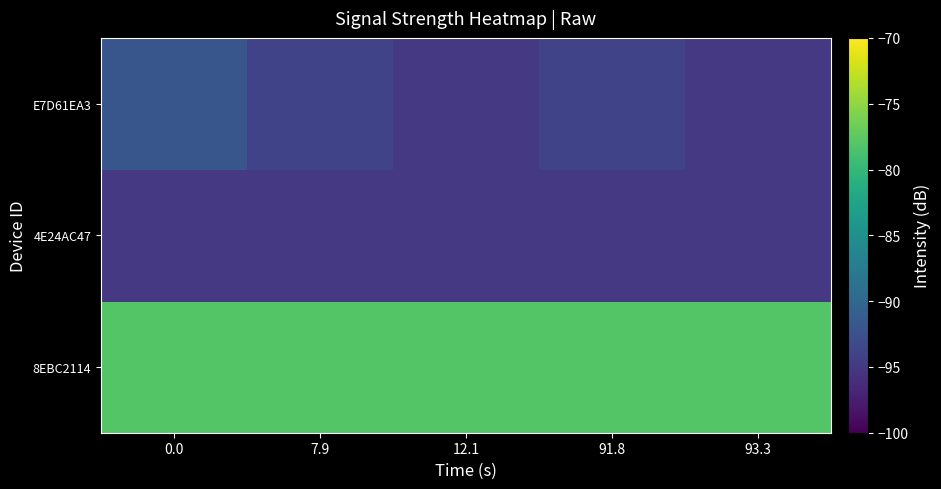

What is the total value across all series at 93.3?

-268